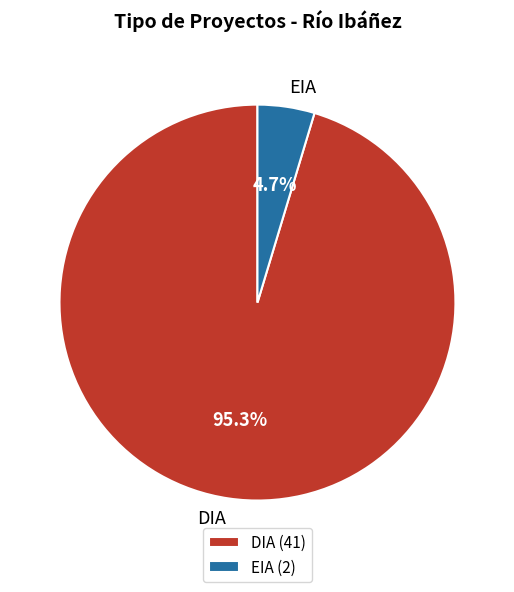

What is the total percentage of EIA and DIA?

100.0%